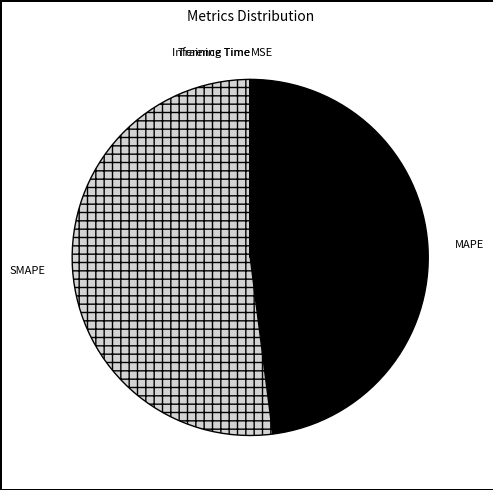

Which slice is the largest?

SMAPE